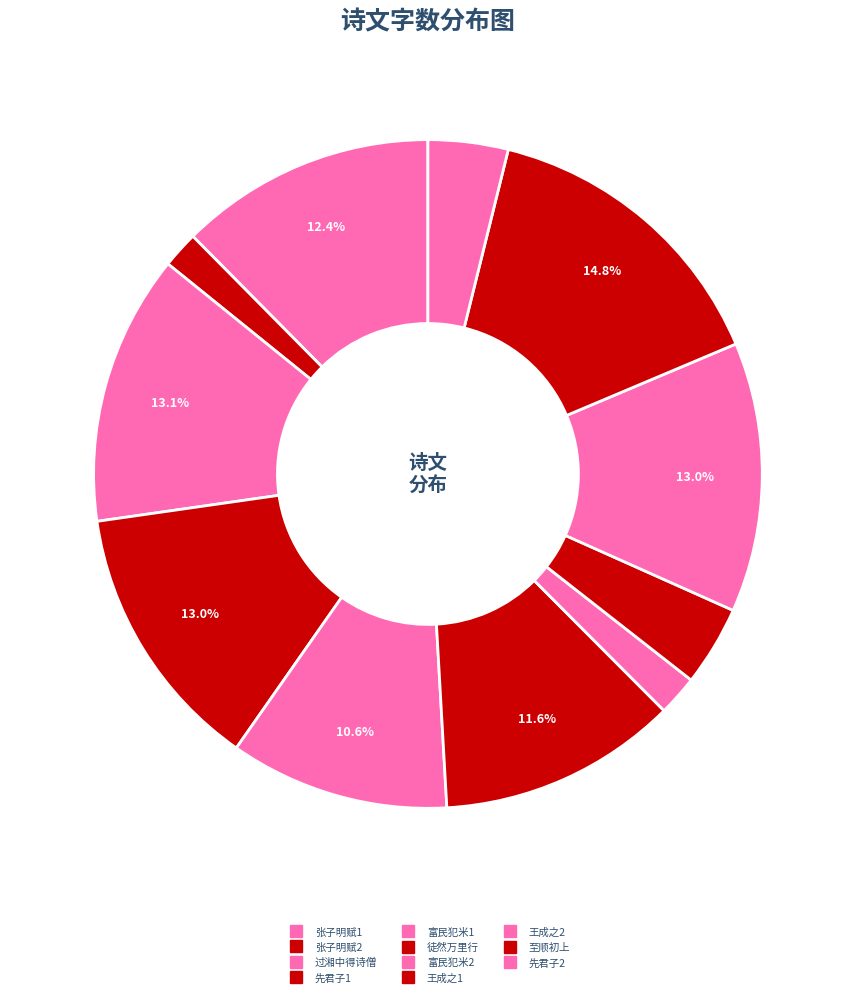

Rank the categories by value from highest to lowest.

1230355, 1089058, 1086431, 1084406, 1033489, 964018, 883865, 323095, 321850, 162310, 147536